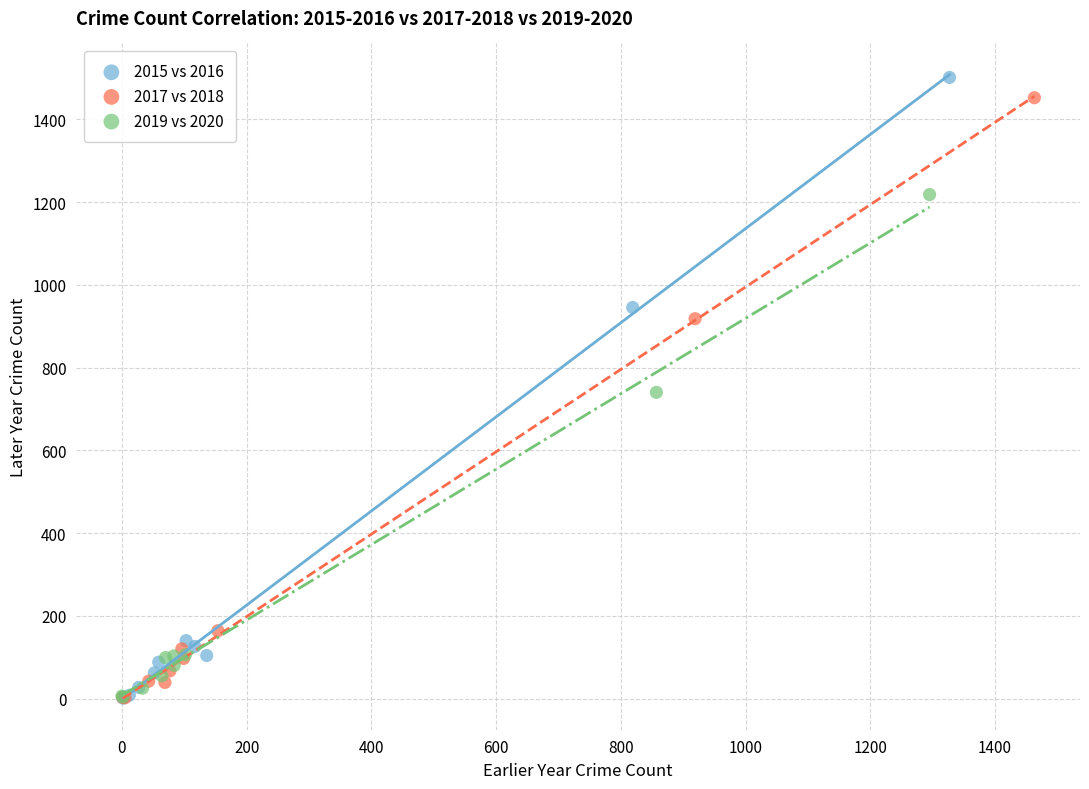

Which series has the largest Y range (max minus min)?

2015 vs 2016